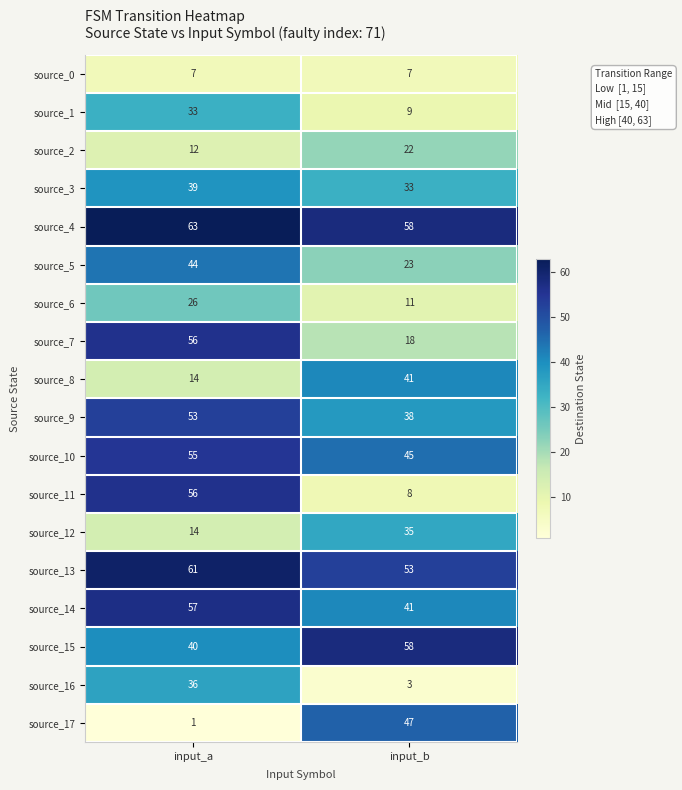

True or false: source_2 has a value of 22 at input_b.

True